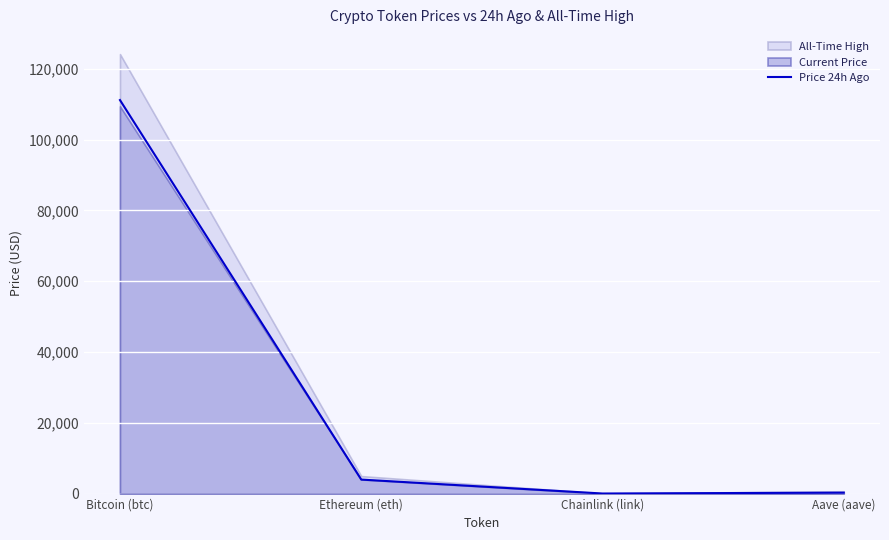

How many data points are above 3954?

2